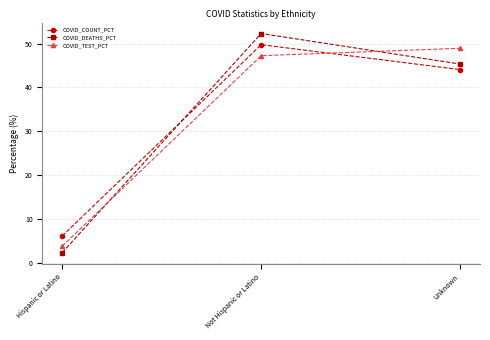

What is the difference between the COVID_COUNT_PCT values at Hispanic or Latino and Not Hispanic or Latino?

43.6